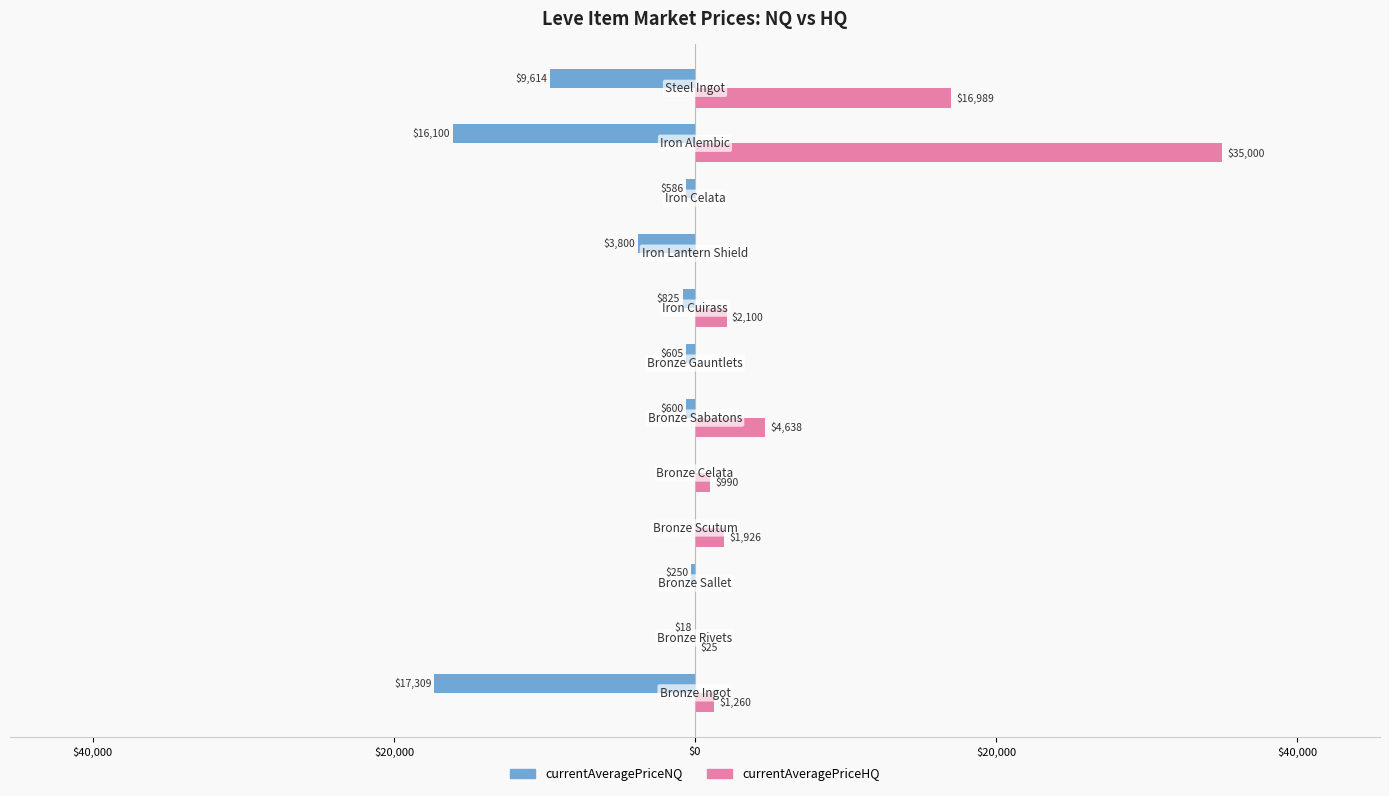

What is the value of the currentAveragePriceNQ bar at the 12th from the left?

-9613.8